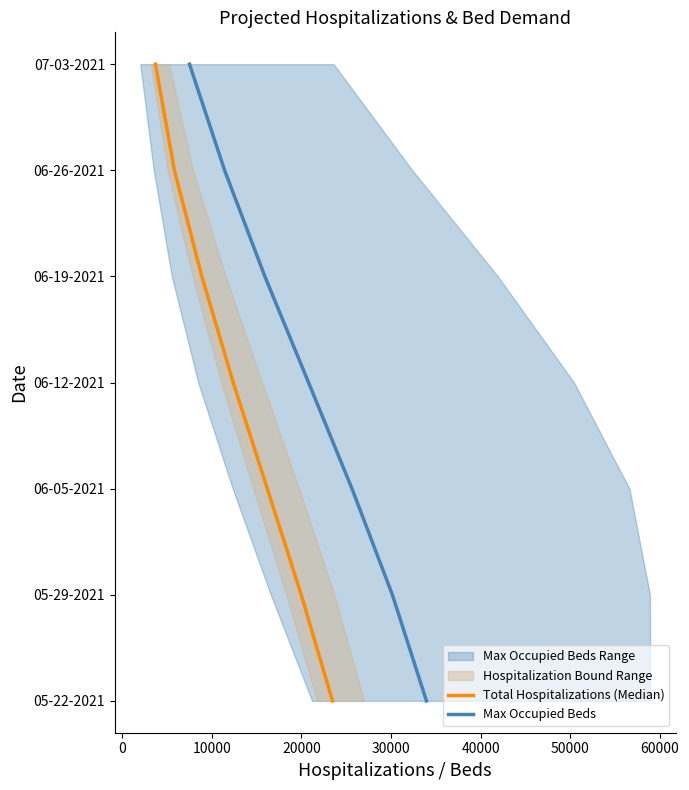

Is the value of Max Occupied Beds at 40000 greater than the value of Total Hospitalizations (Median) at −10000?

Yes